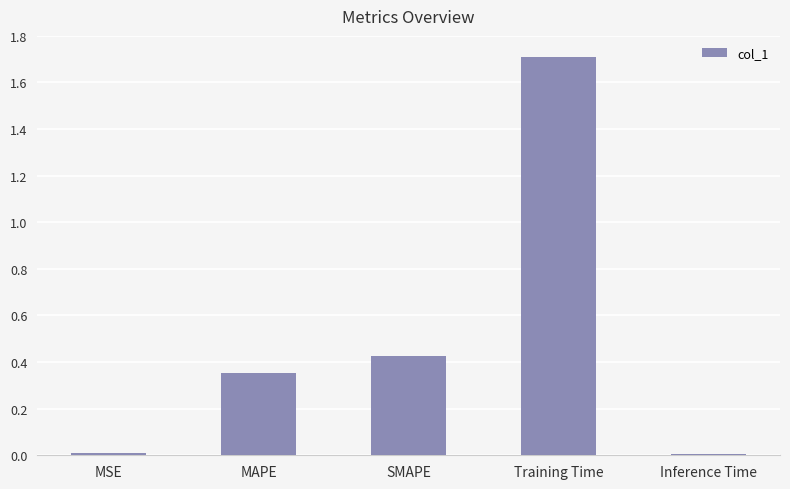

Is it true that the value at MAPE is 0.1?

False